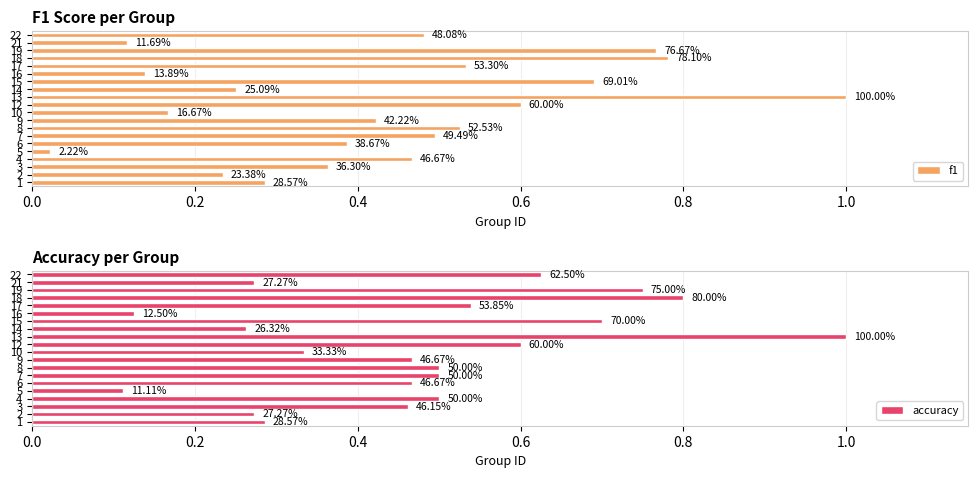

What is the difference between the maximum and minimum values in the f1 series?

1.0